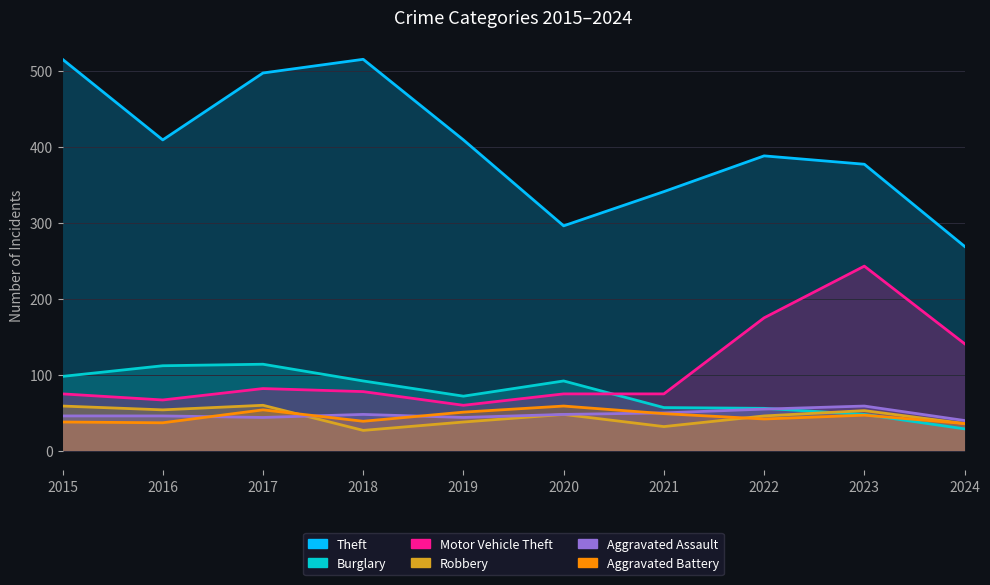

Where does the Aggravated Assault series first go above 48?

2021